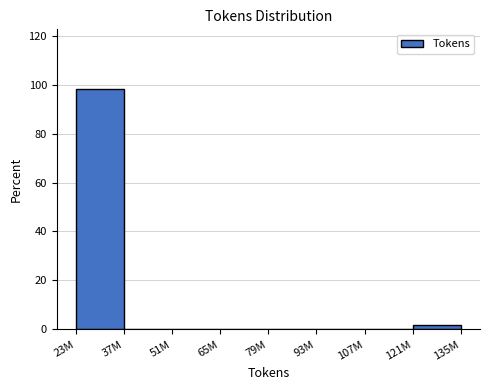

Reading left to right, extract all data points from this chart.

23M=98.1	37M=0.0	51M=0.0	65M=0.0	79M=0.0	93M=0.0	107M=0.0	121M=1.9